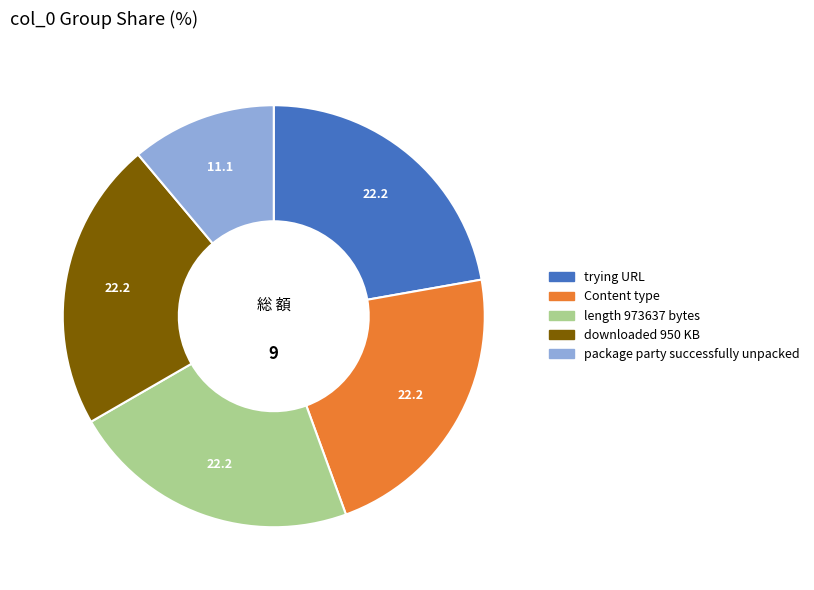

Do length 973637 bytes and package party successfully unpacked together represent more than half of the pie?

No